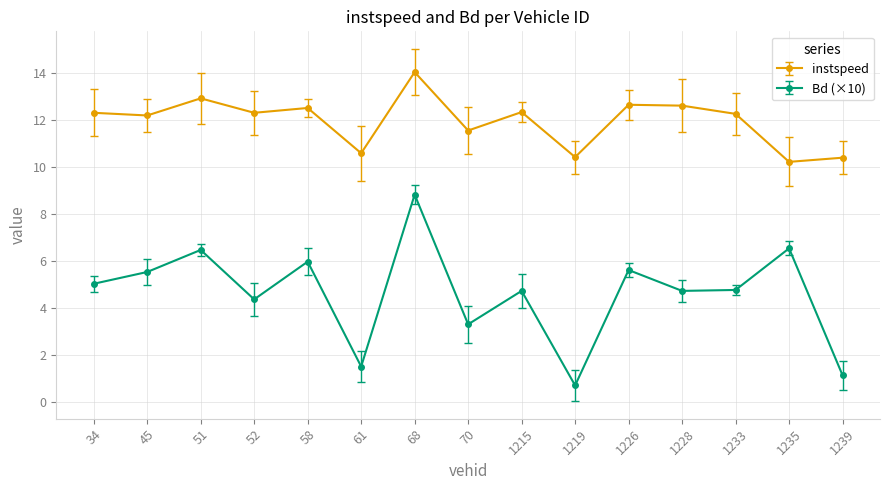

What are all the series names shown in the legend?

instspeed, Bd (×10)